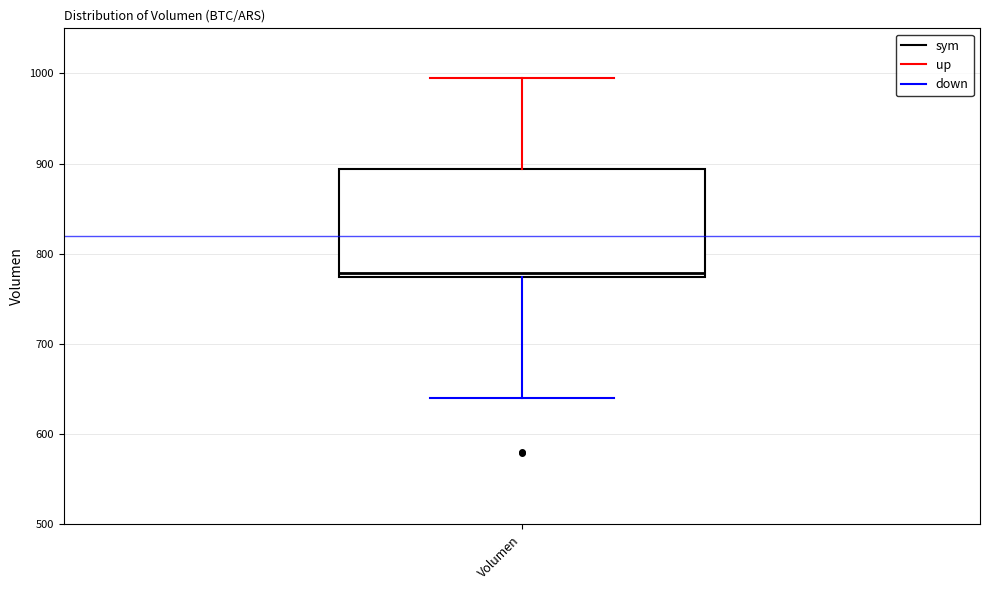

Read this box plot against the y-axis: the position of the median line, the range covered by the box, and the ends of both whiskers. The values are not printed on the chart, so give them approximately, as read against the axis.

median 780, box 770 to 890, whiskers 640 to 1000